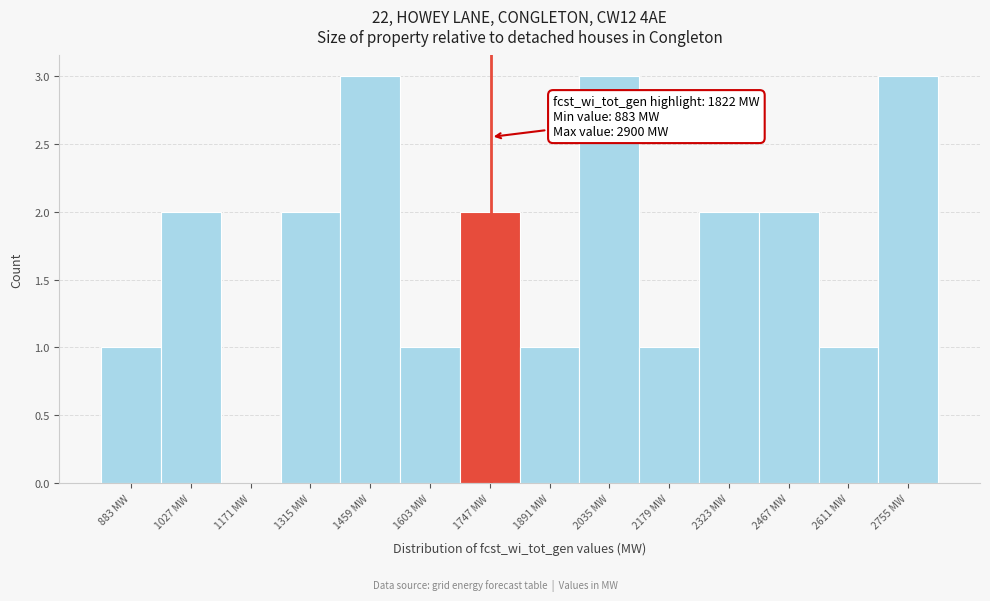

Reading right to left, what are all the values shown in this chart?

2755 MW=3	2611 MW=1	2467 MW=2	2323 MW=2	2179 MW=1	2035 MW=3	1891 MW=1	1747 MW=2	1603 MW=1	1459 MW=3	1315 MW=2	1171 MW=0	1027 MW=2	883 MW=1